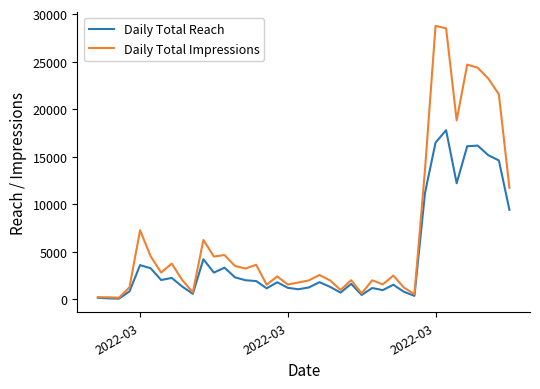

Which series has the largest total across all categories?

Daily Total Impressions